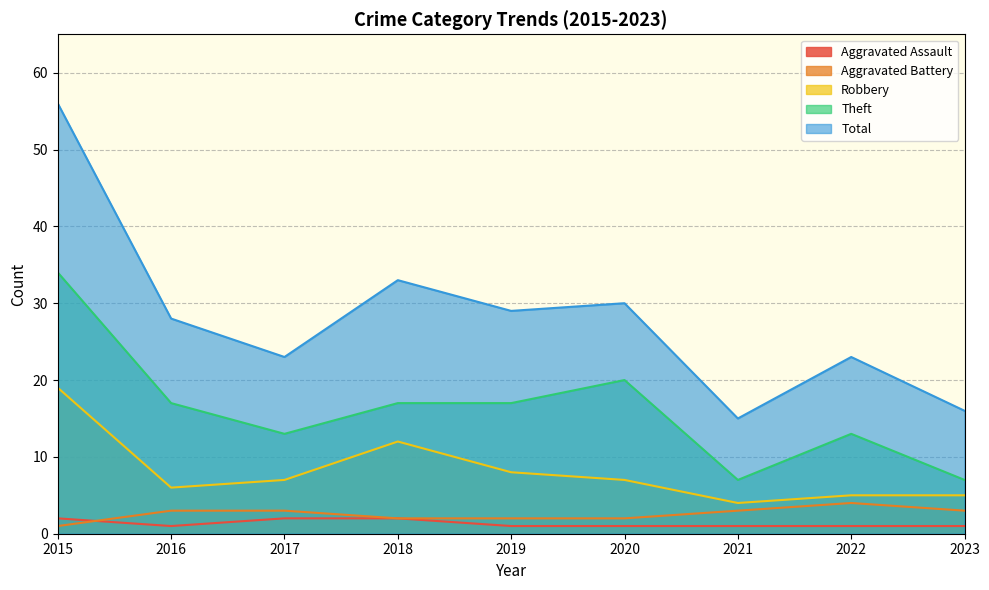

Where does the Theft series first go above 17?

2015